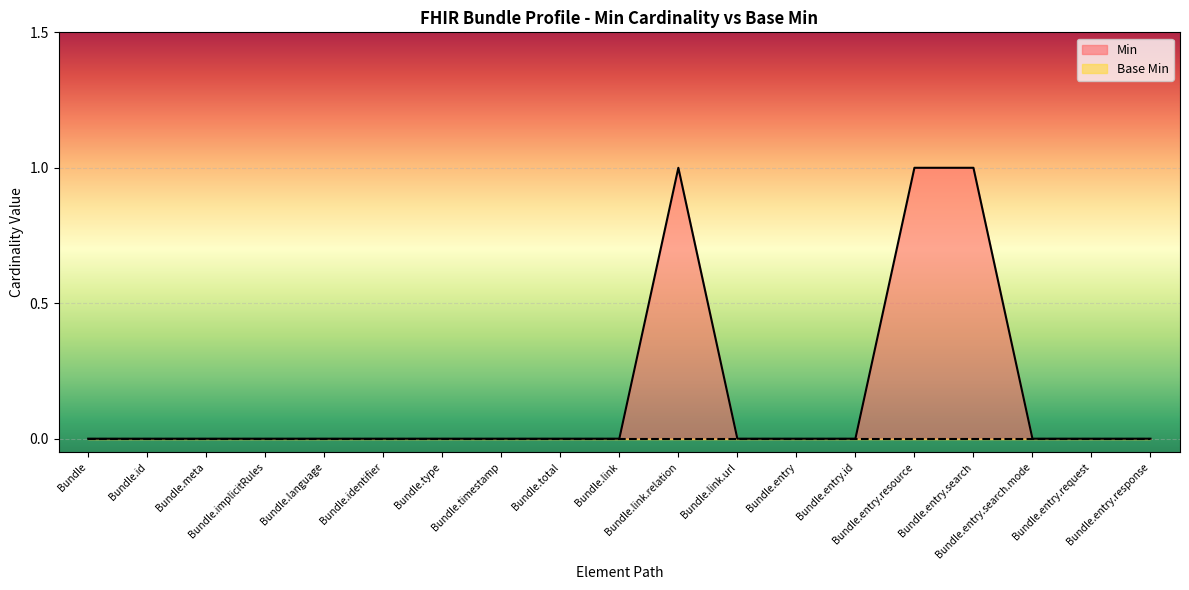

At which category does the data reach its first local peak?

Bundle.link.relation